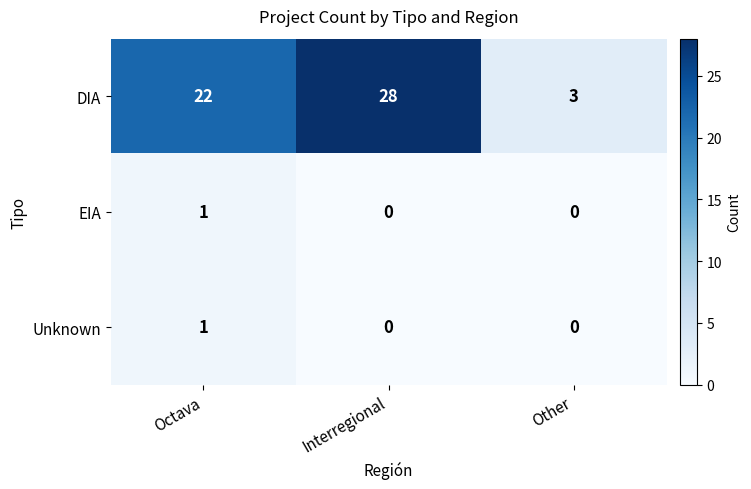

Count the number of categories in the chart.

3